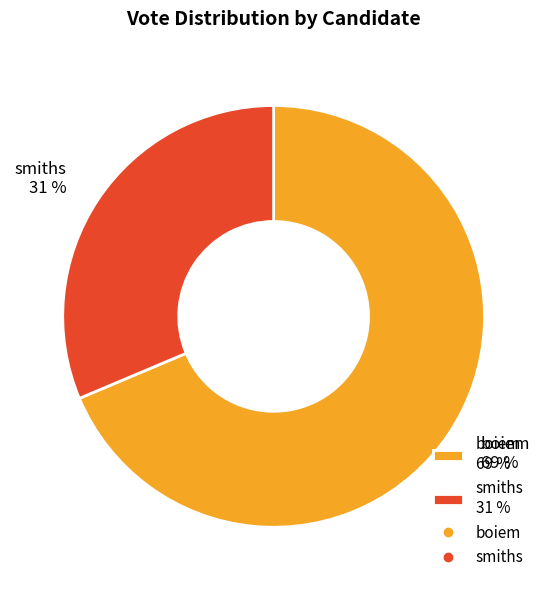

What is the largest slice in the pie chart?

boiem